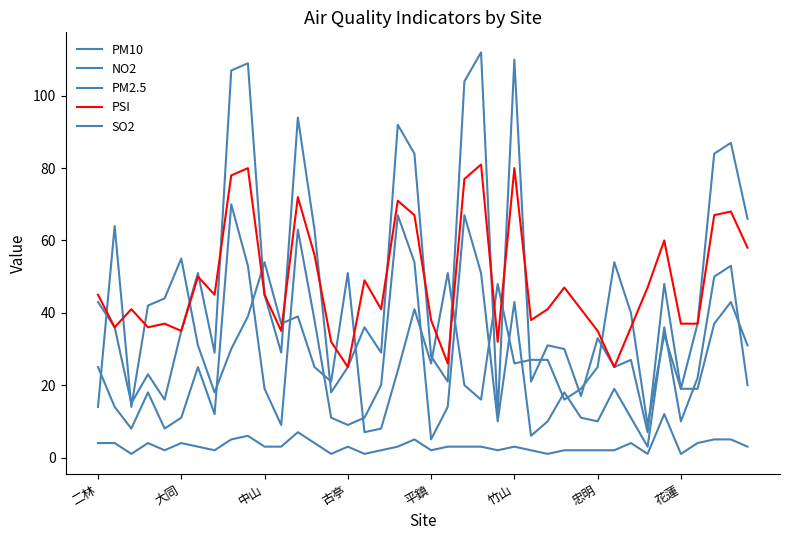

How many lines are shown in the chart?

5